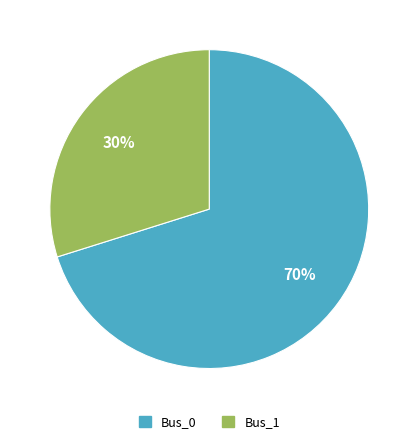

Is there a majority slice in this chart?

Yes